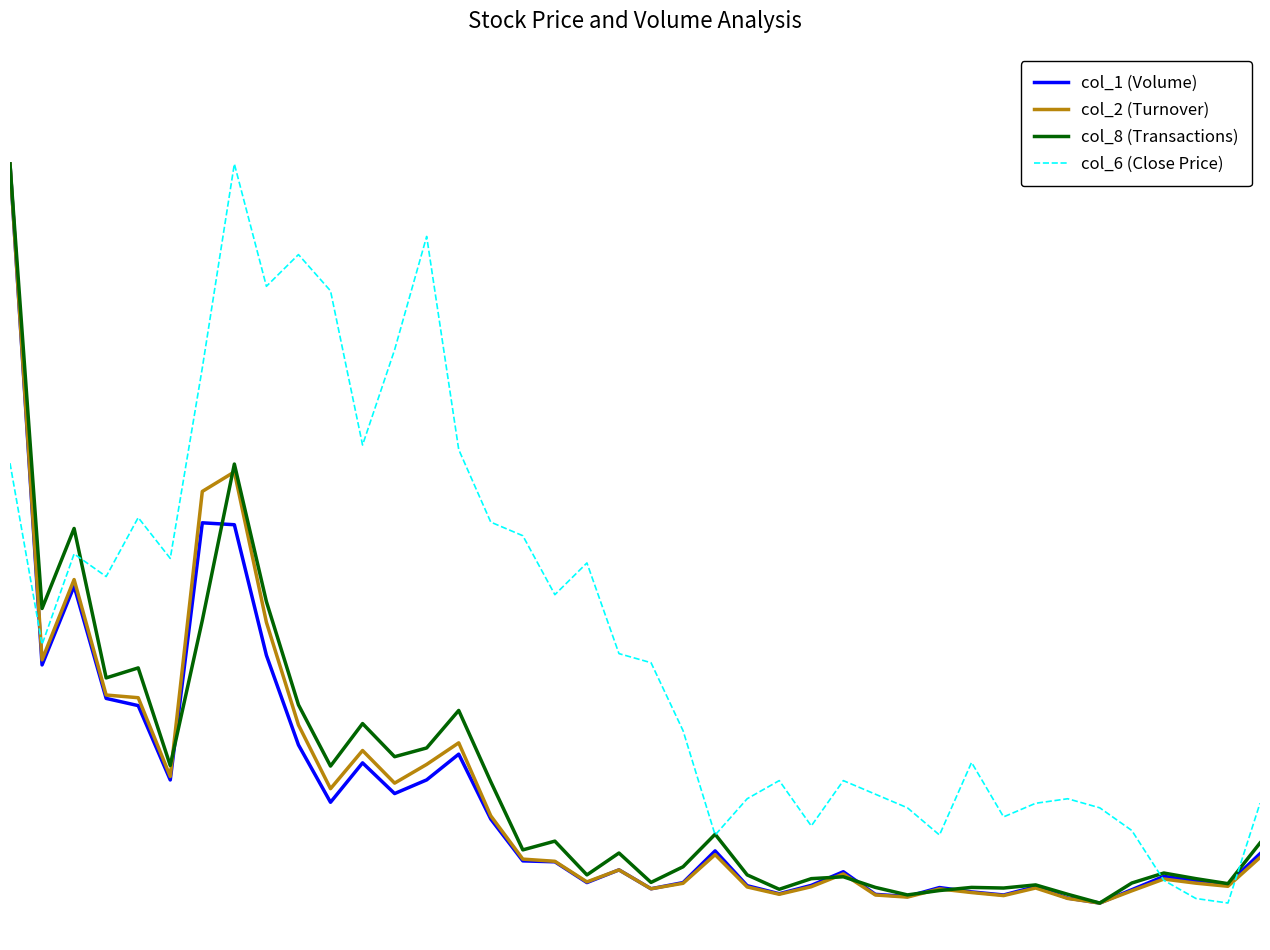

What are all the series names shown in the legend?

col_1 (Volume), col_2 (Turnover), col_8 (Transactions), col_6 (Close Price)